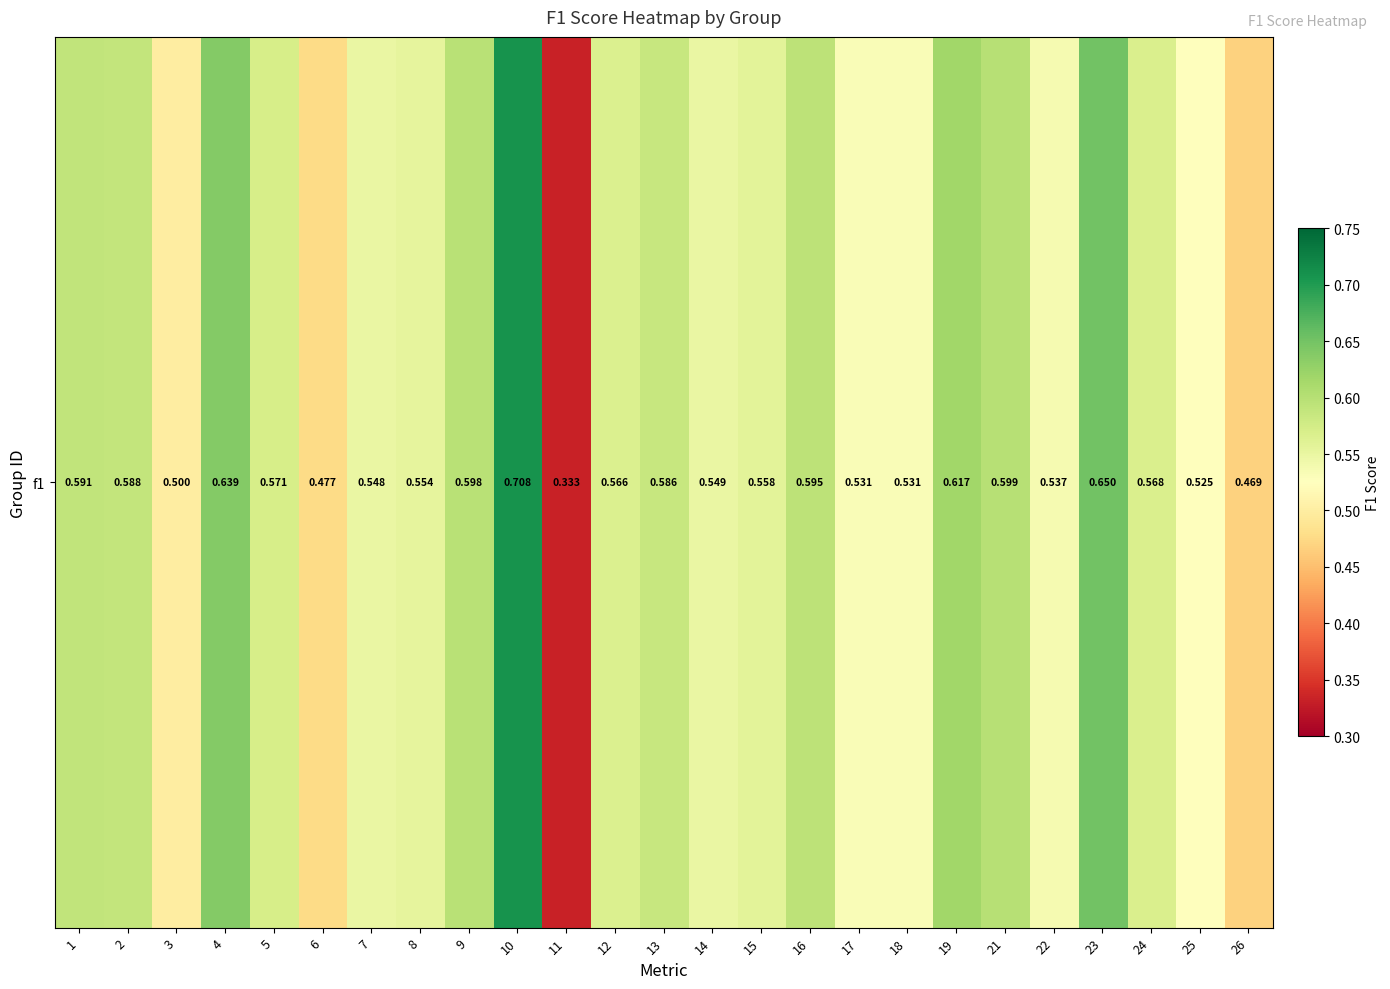

List the labels in order of value, largest first.

10, 23, 4, 19, 21, 9, 16, 1, 2, 13, 5, 24, 12, 15, 8, 14, 7, 22, 18, 17, 25, 3, 6, 26, 11